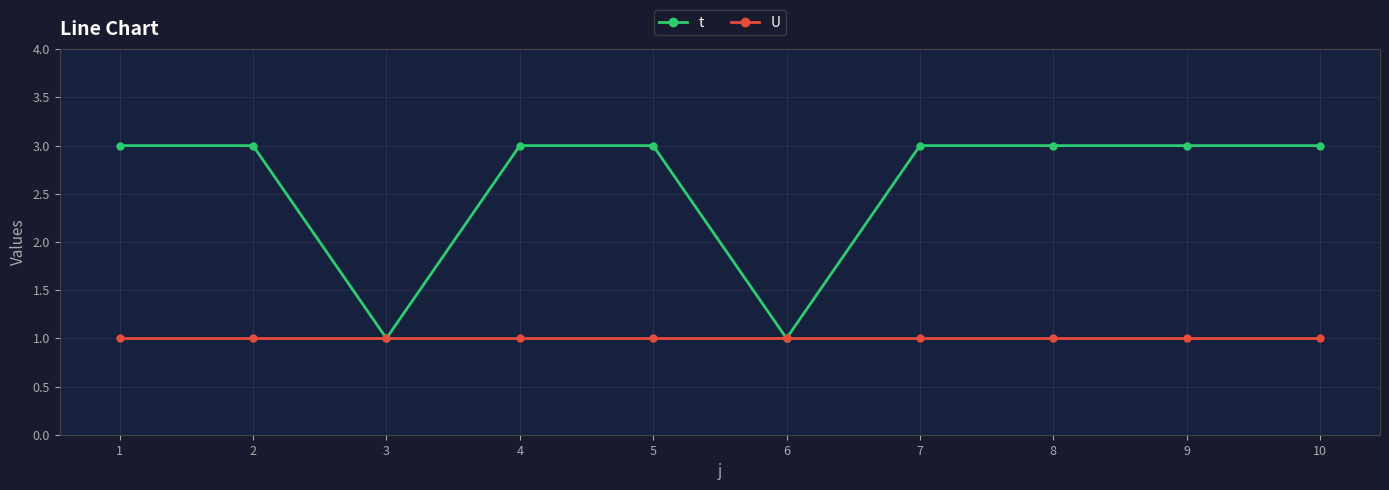

What is the value of the U point at the 5th from the left?

1